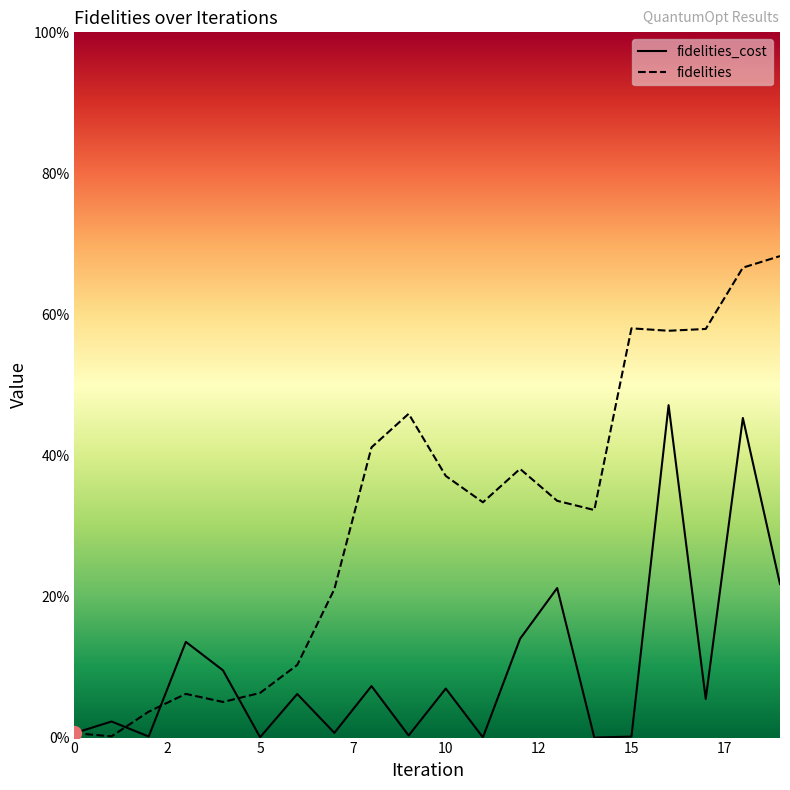

Rank the series at 3 from lowest to highest value.

fidelities, fidelities_cost